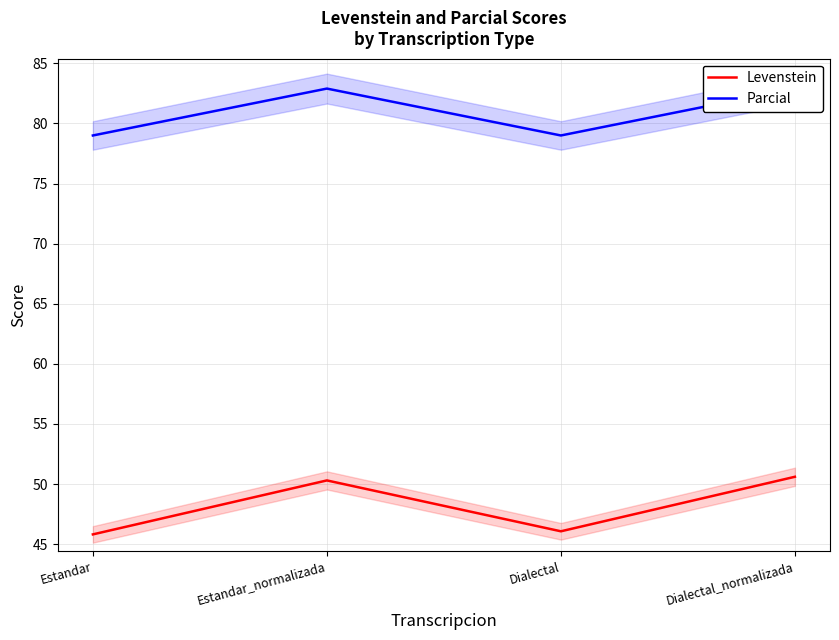

List the series in order of their peak value, lowest first.

Levenstein, Parcial